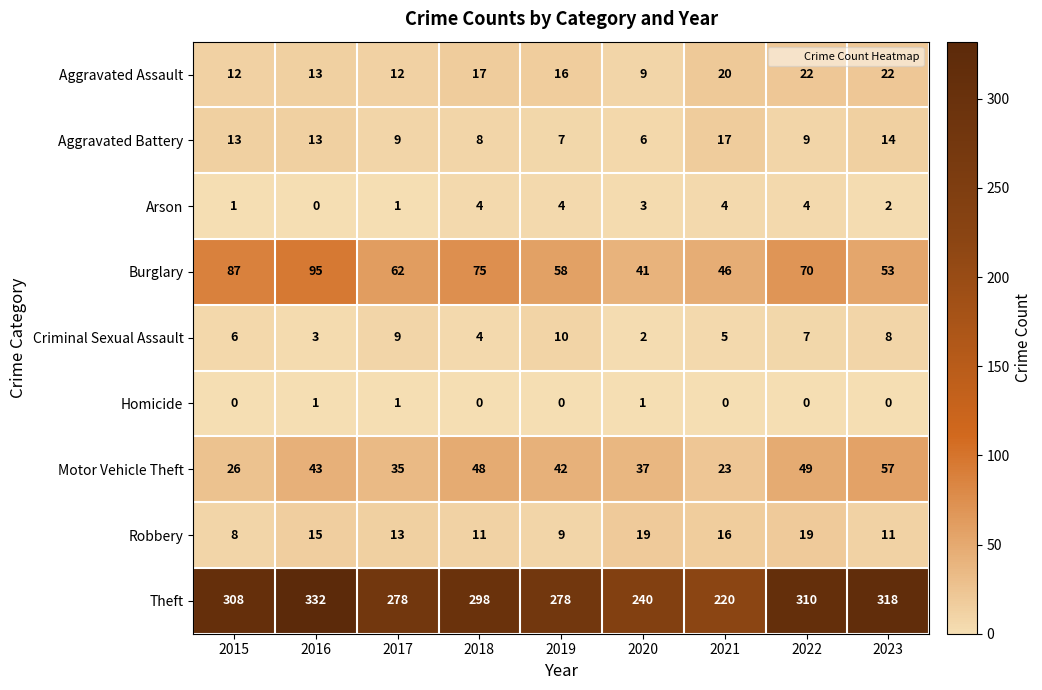

Is the value of Motor Vehicle Theft at 2023 greater than the value of Aggravated Battery at 2016?

Yes